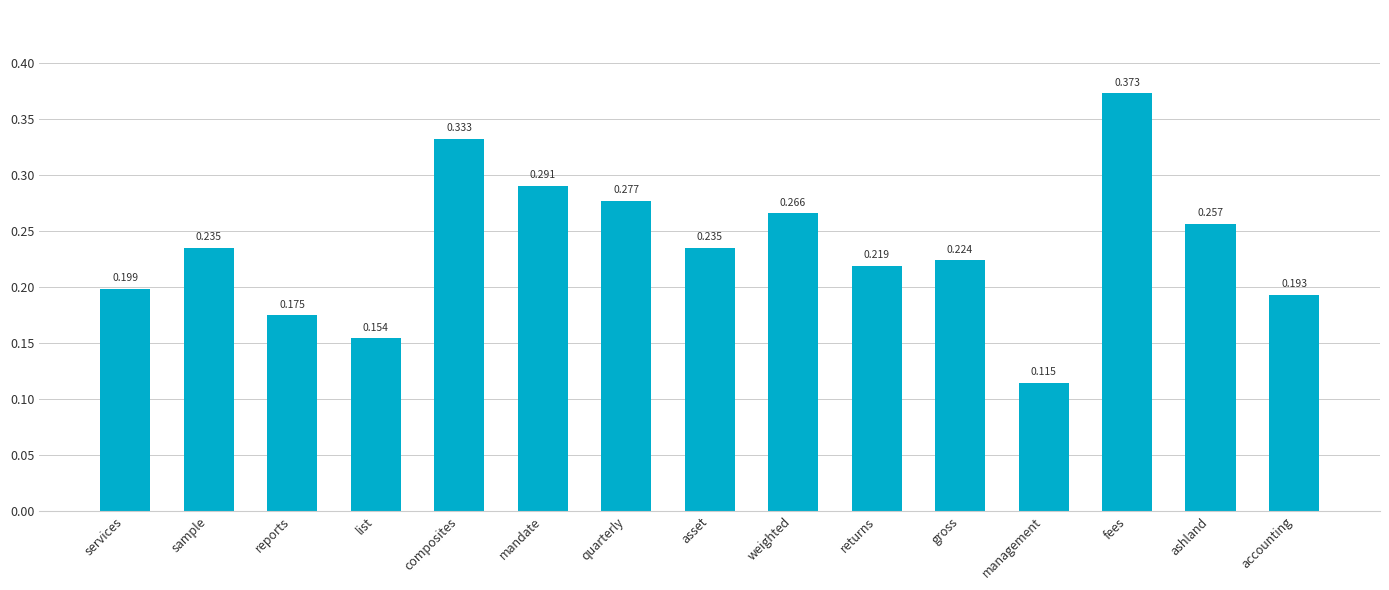

What is the label of the 11th bar from the left?

gross